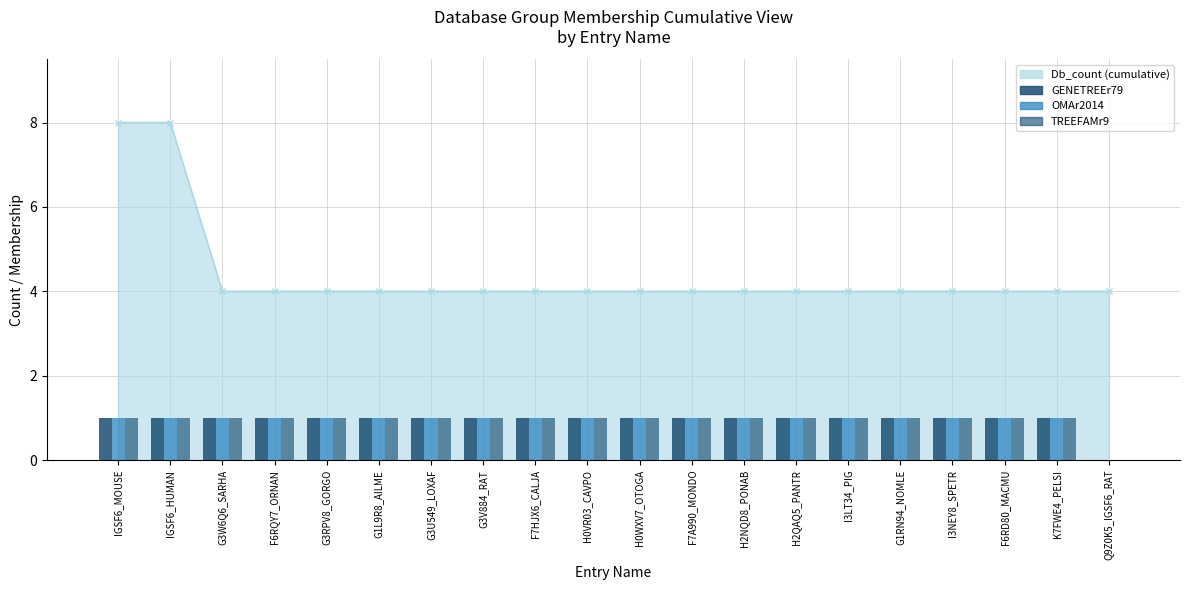

What is the value of the TREEFAMr9 bar at the 10th from the left?

1